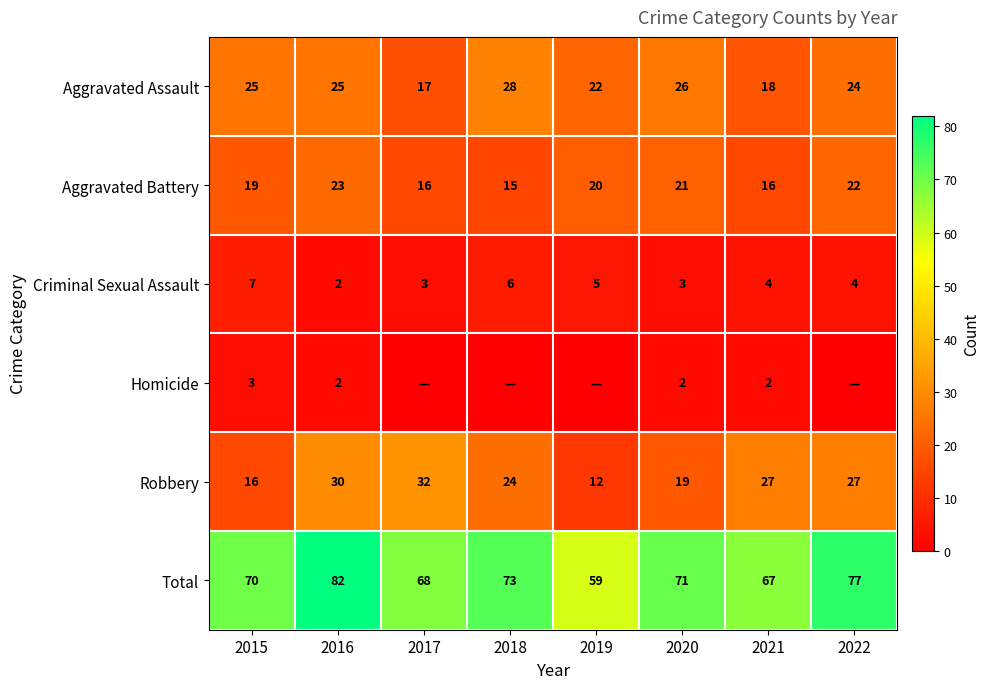

True or false: Robbery has a value of 7 at 2019.

False